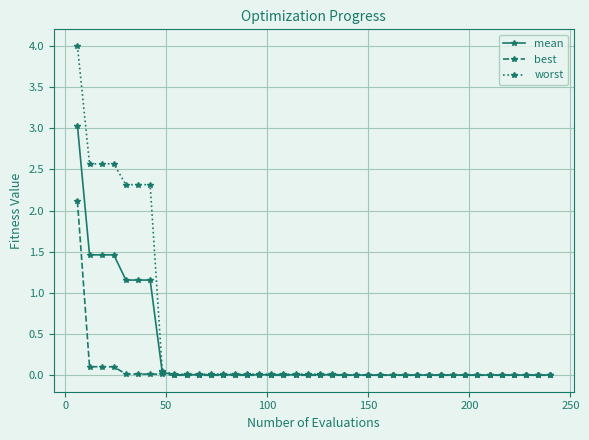

List the series in order of their overall mean, lowest first.

best, mean, worst